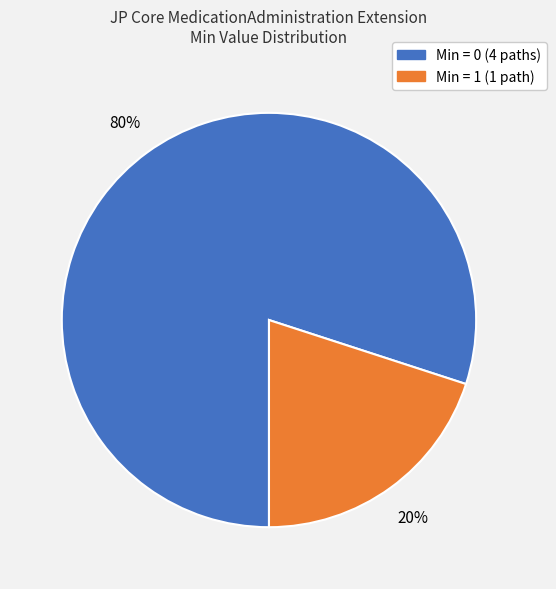

Is there a majority slice in this chart?

Yes